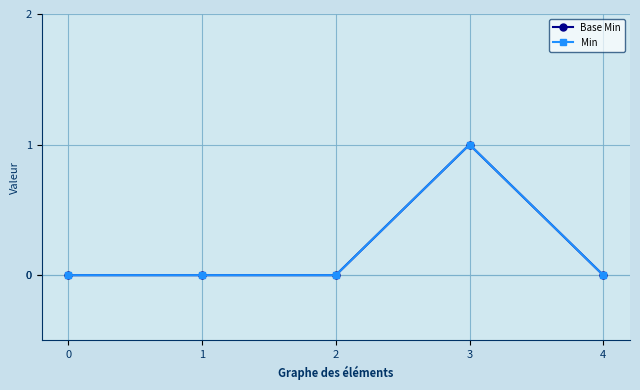

How many lines are shown in the chart?

2